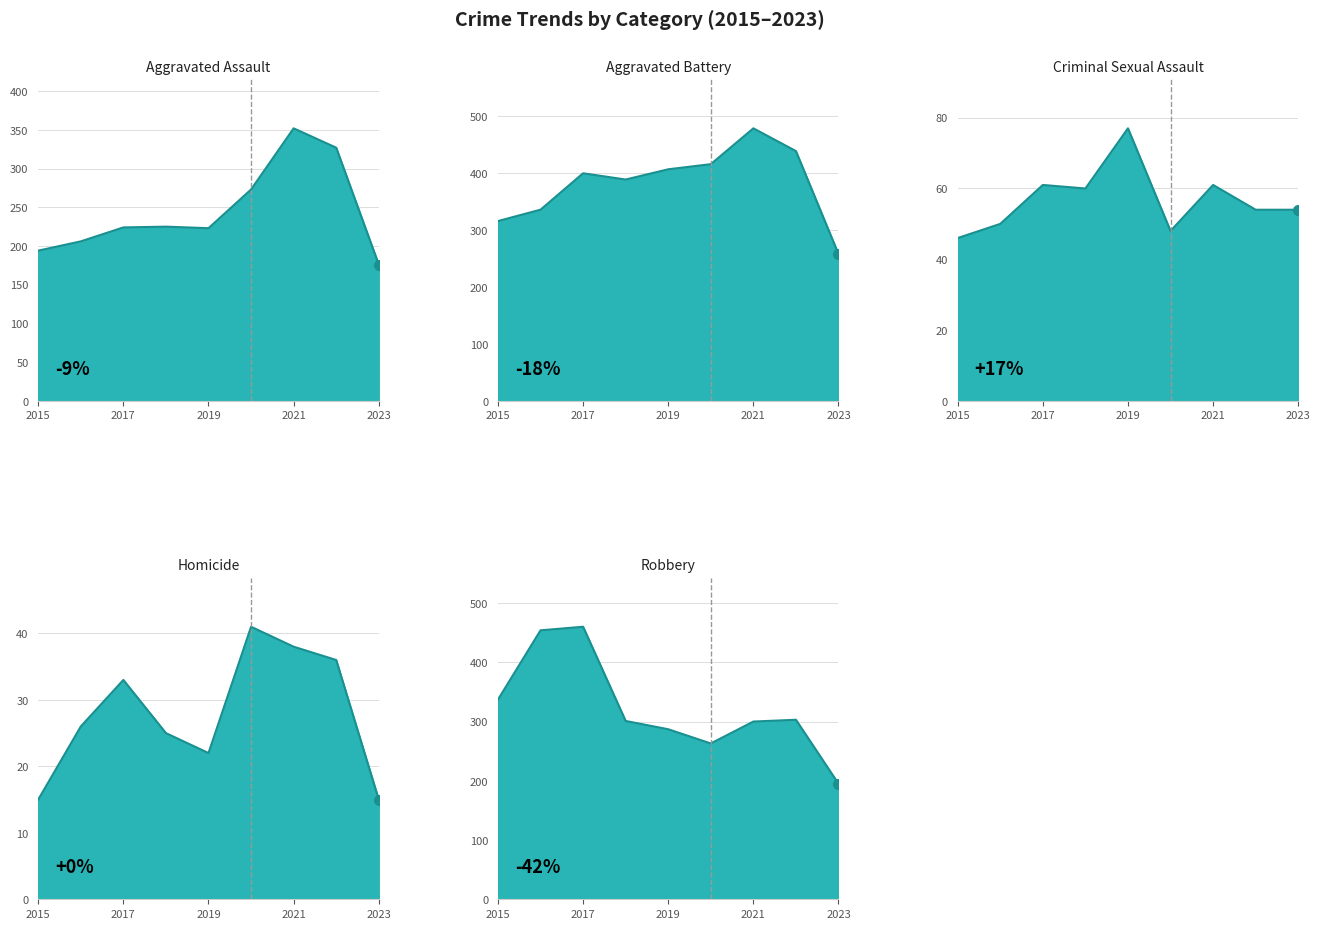

True or false: Aggravated Battery and Criminal Sexual Assault cross at least once.

False